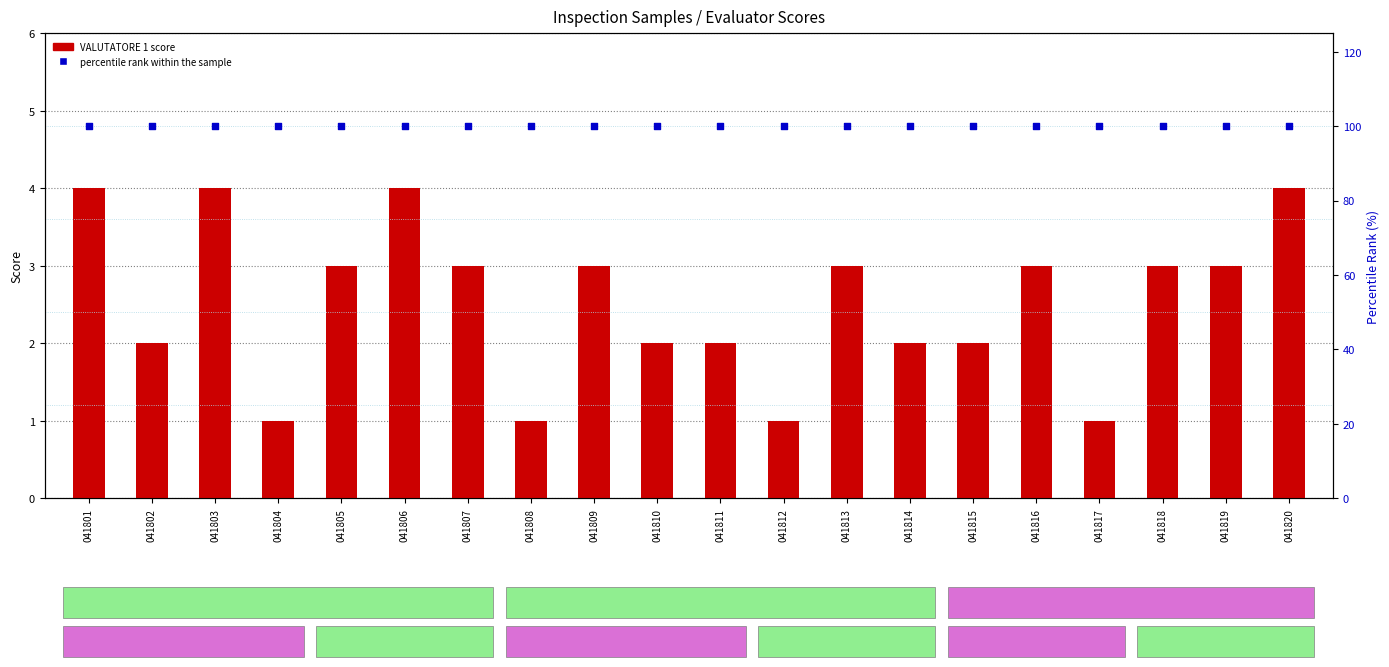

Is the value of VALUTATORE 1 at 041802 greater than the value of percentile rank within the sample at 041820?

No